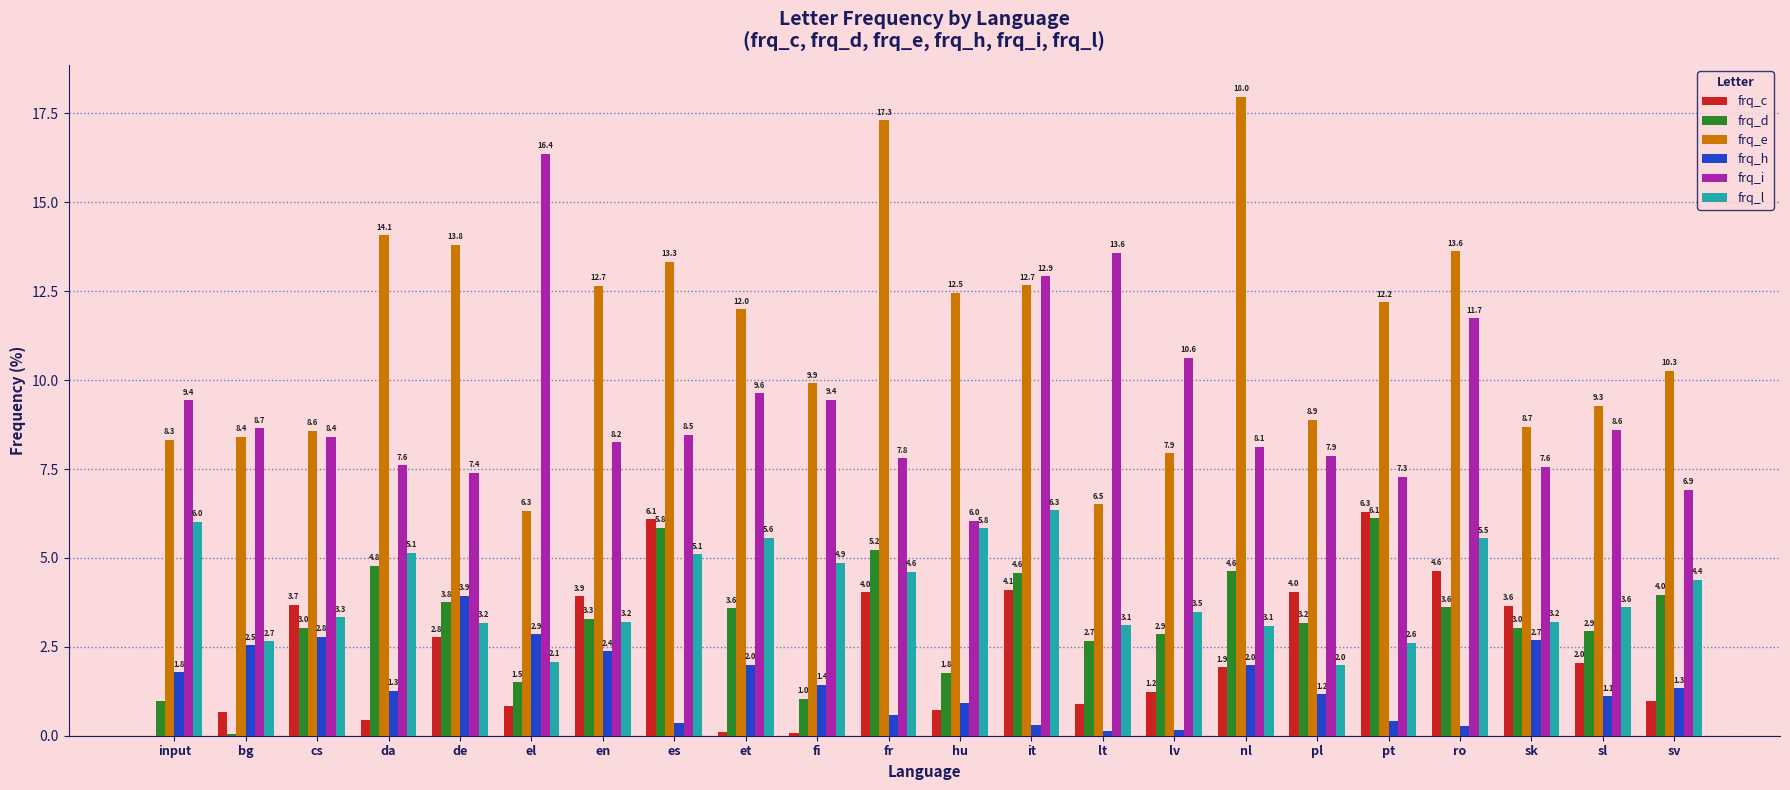

How many categories are shown in the chart?

22